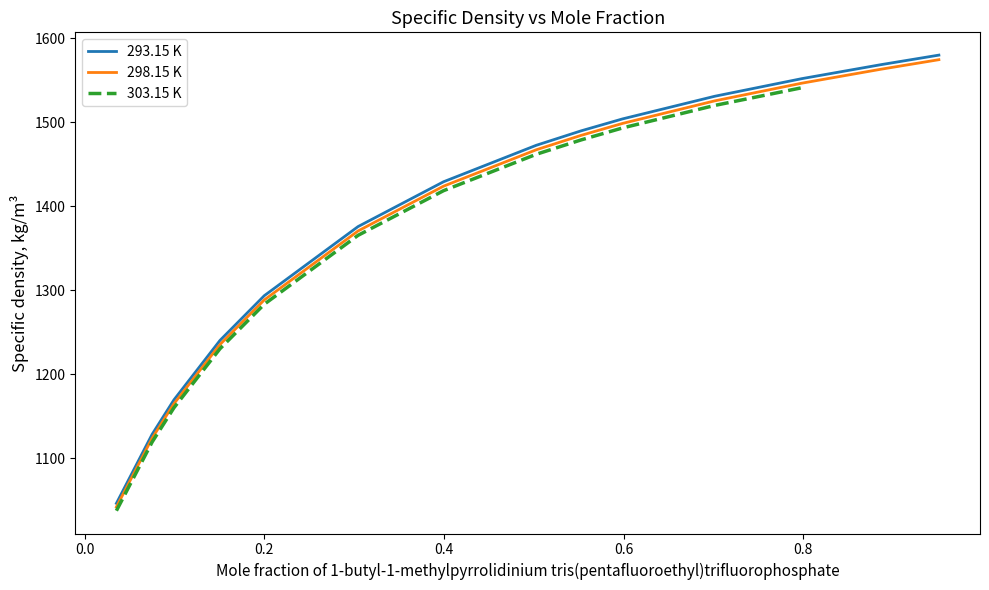

At 0.7983, list the series in order from smallest to largest.

298.15 K, 293.15 K